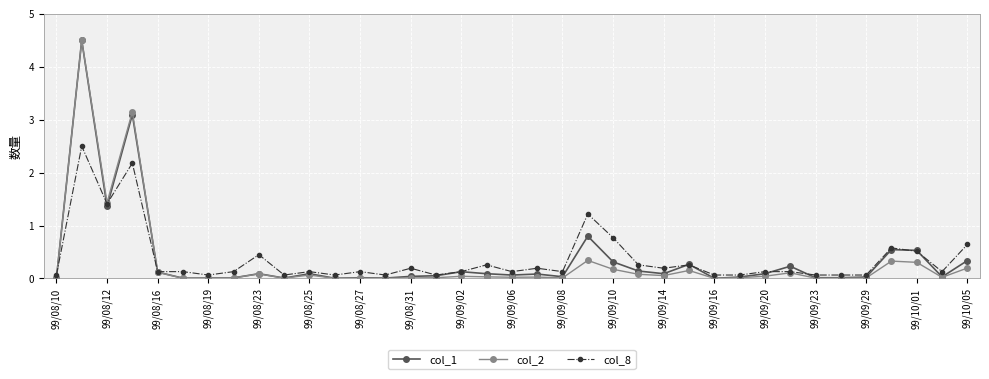

What is the maximum value for col_1?

4.5